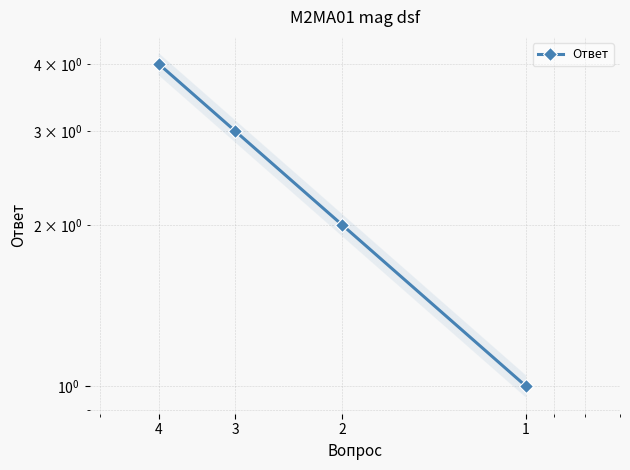

Which category has the highest value across all series?

4